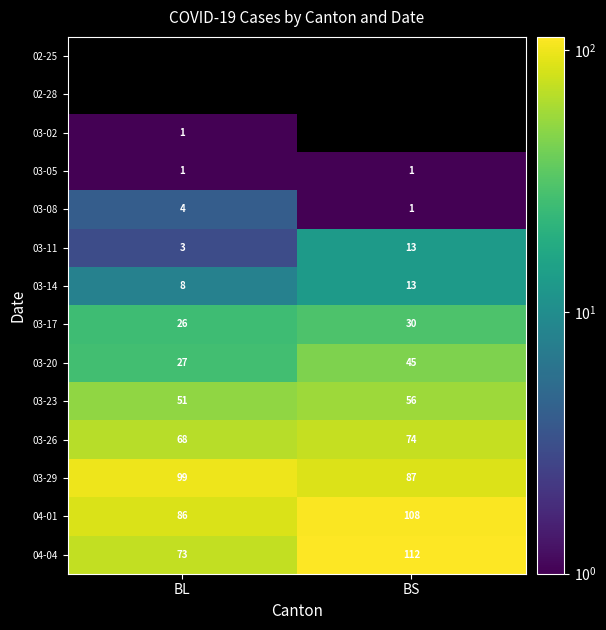

Is the value of 03-11 at BL greater than the value of 03-14 at BS?

No